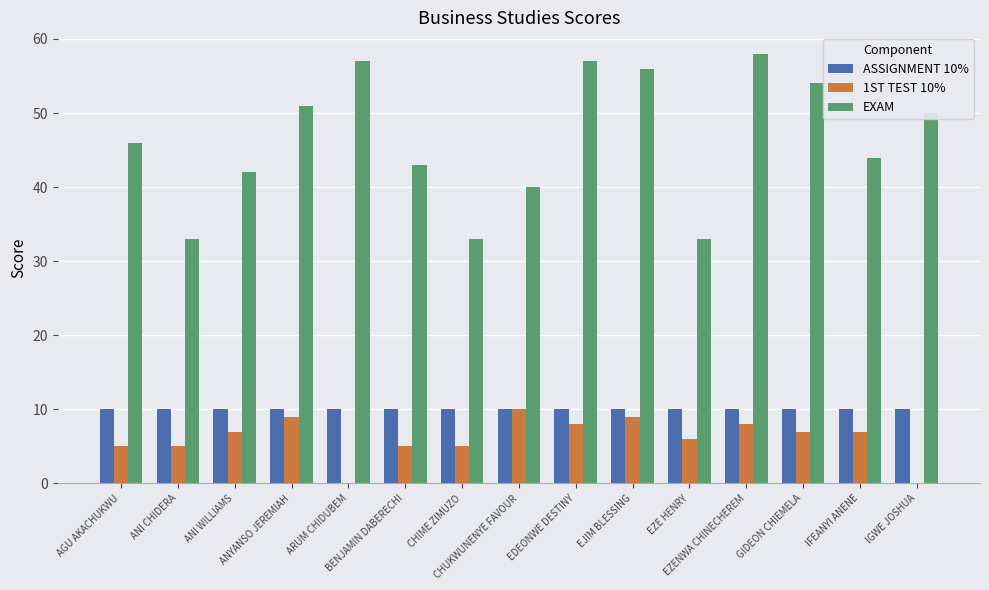

The EXAM series shows 57 at CHIME ZIMUZO. True or false?

False